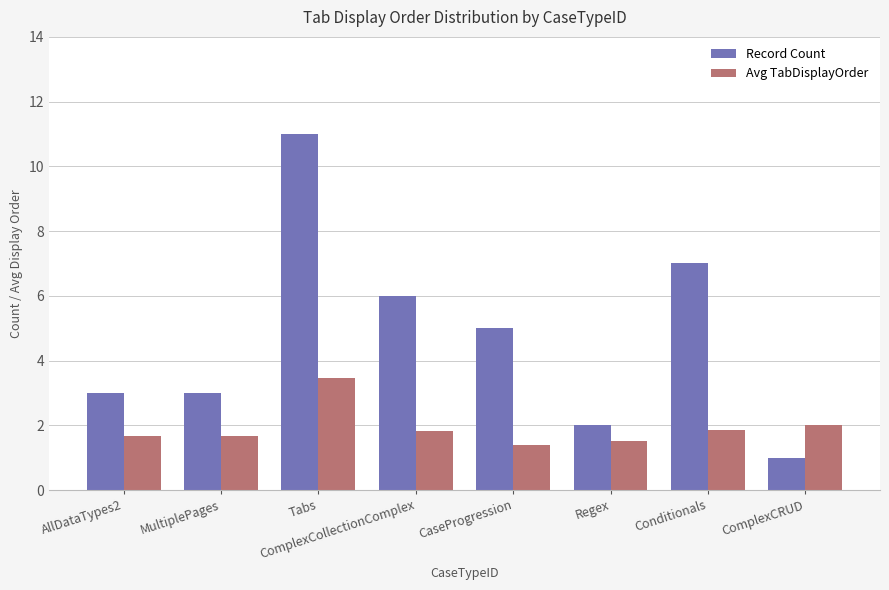

Count the Record Count values in the range 3 to 7.

5